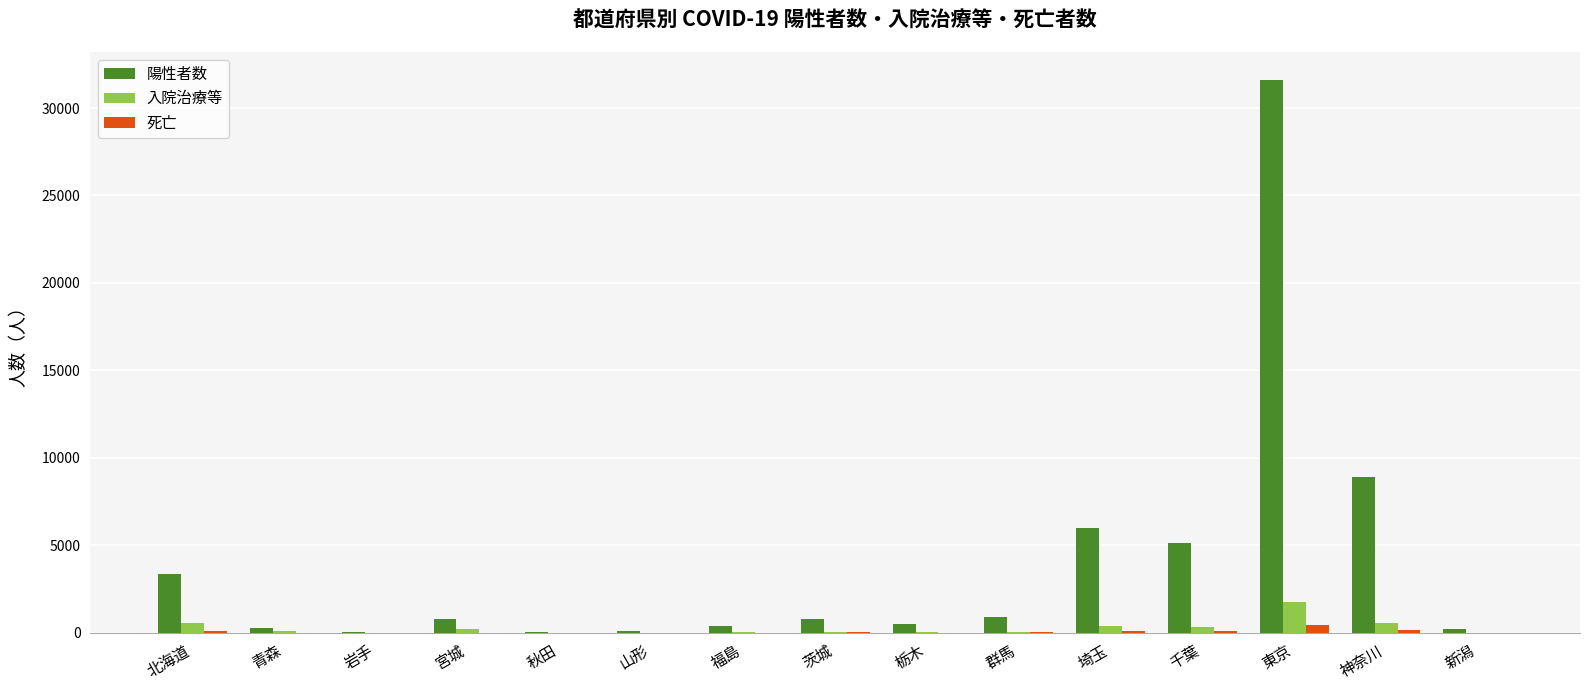

At which category is the sum across all series the highest?

東京